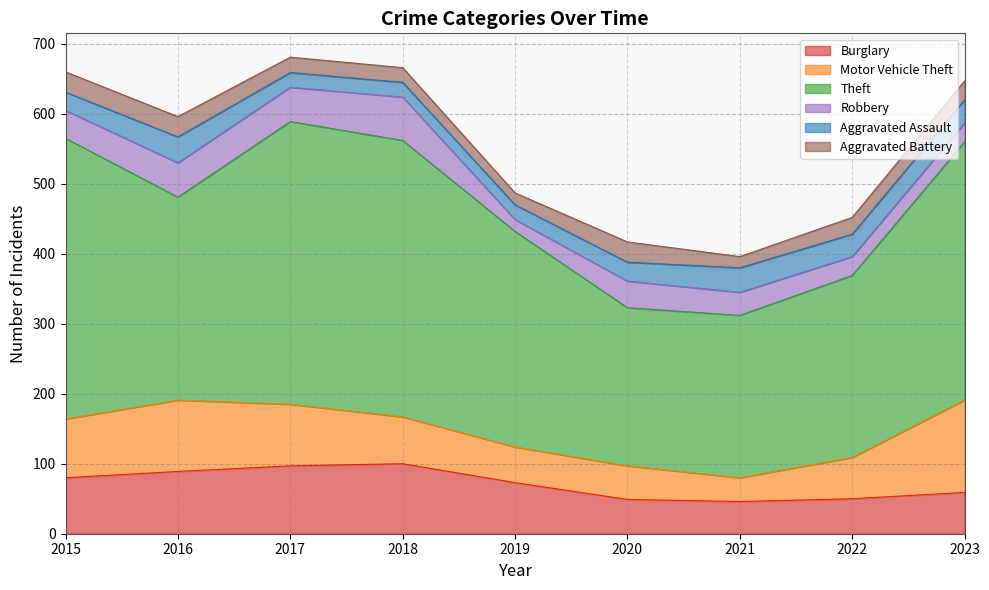

Rank the categories by Motor Vehicle Theft value from highest to lowest.

2023, 2016, 2017, 2015, 2018, 2022, 2019, 2020, 2021